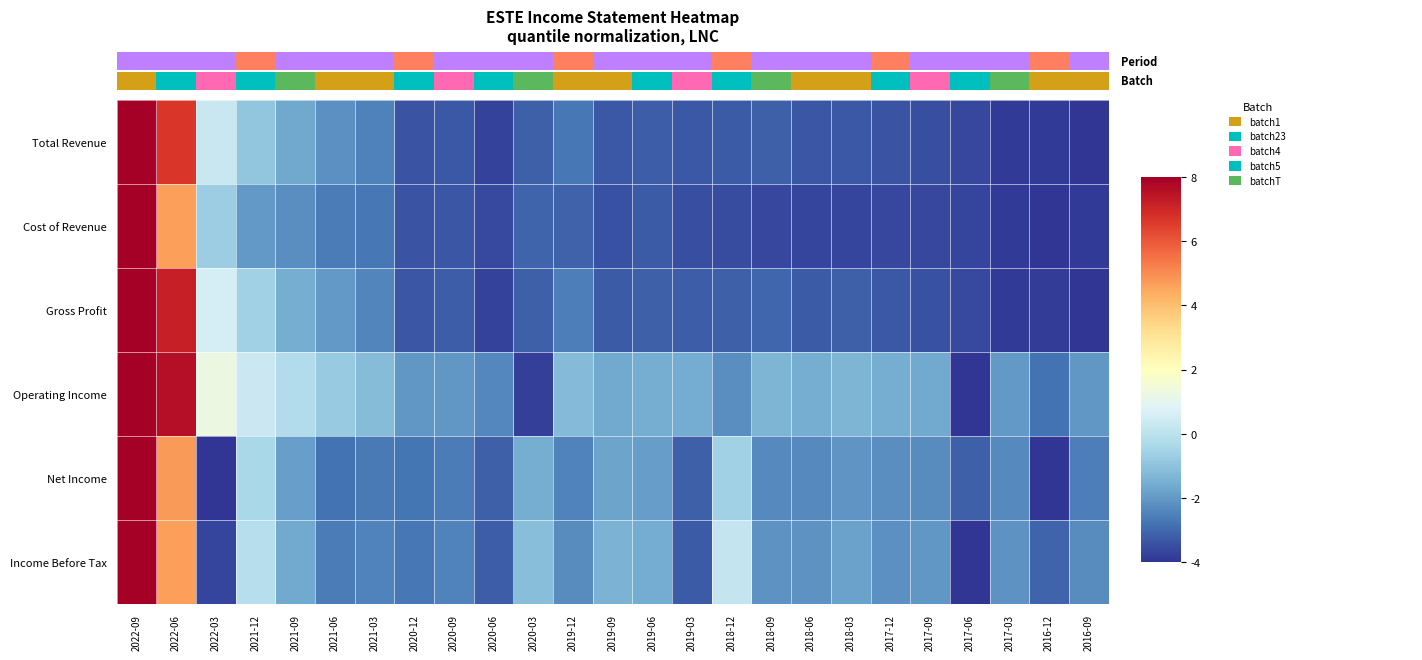

How many values in Operating Income are above zero?

4